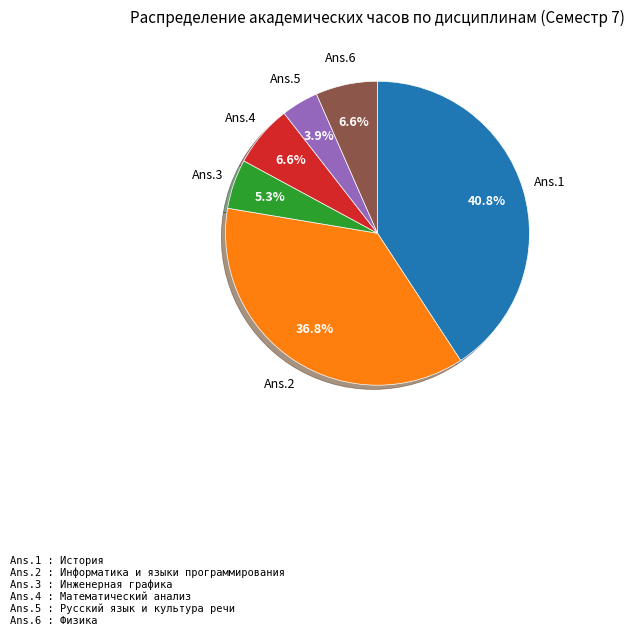

Does Ans.4 represent more than half of the total?

No